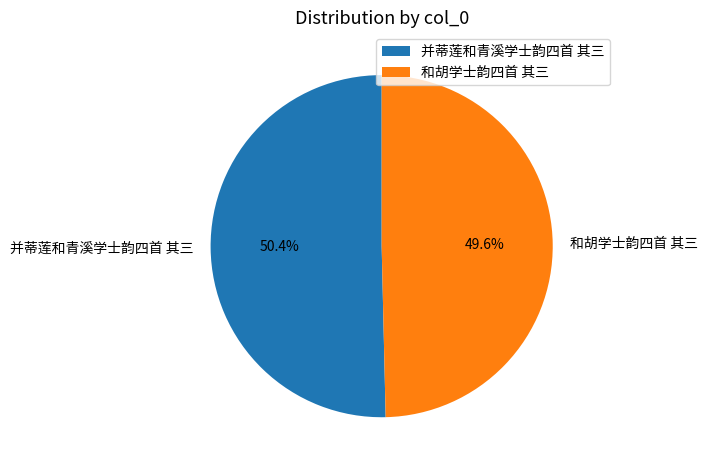

What is the smallest slice in the pie chart?

和胡学士韵四首 其三